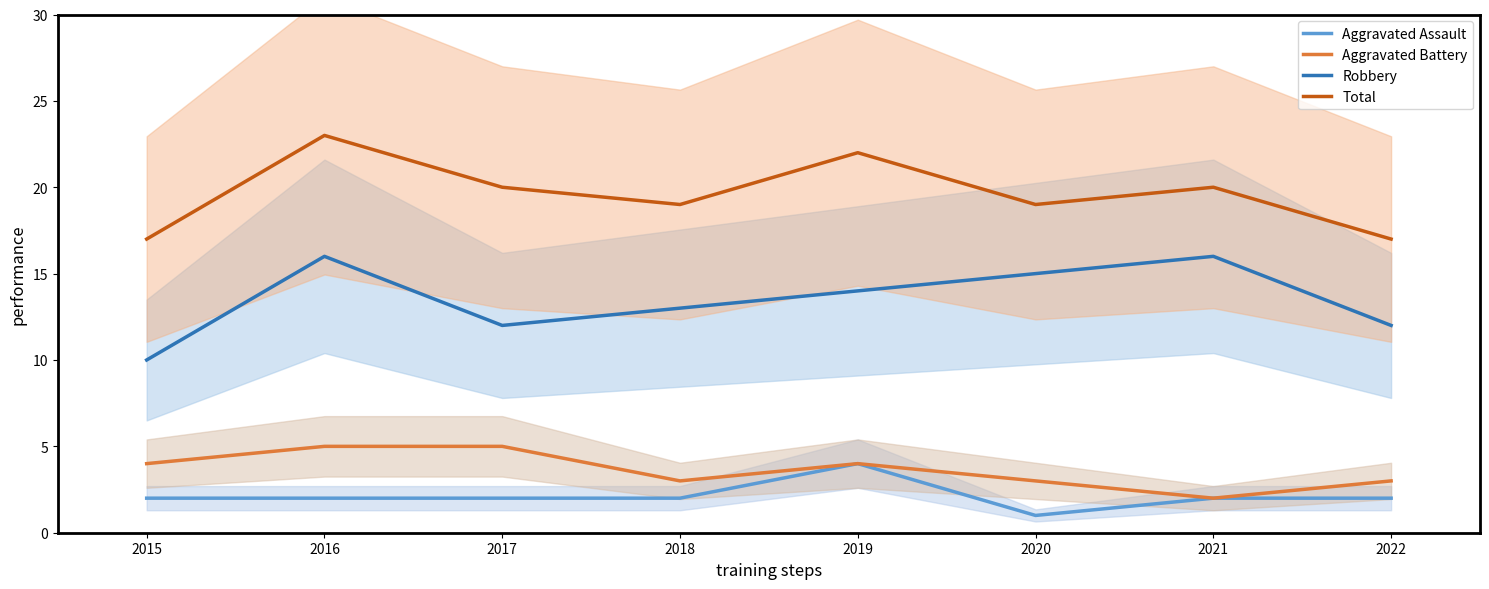

What are all the series names shown in the legend?

Aggravated Assault, Aggravated Battery, Robbery, Total